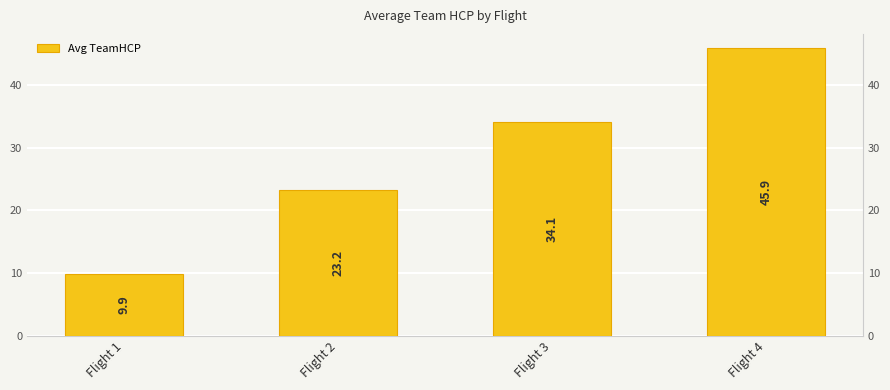

Does the chart contain stacked bars?

No